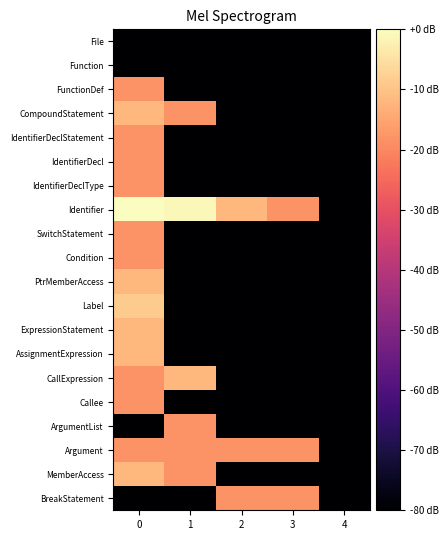

Between 0 and 4, which series saw the biggest shift?

Identifier